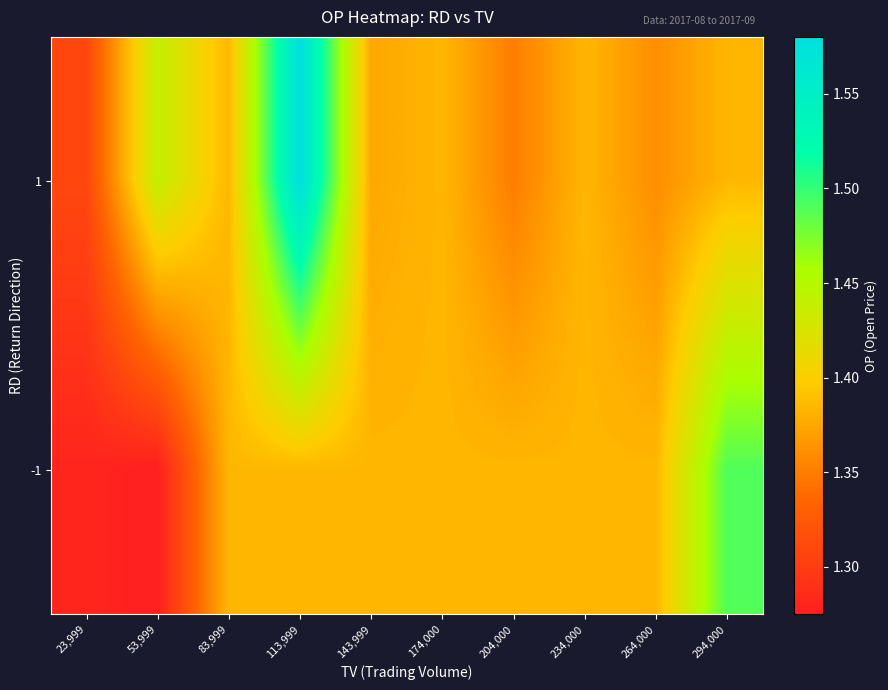

Rank the series by their maximum value, from lowest to highest.

-1, 1